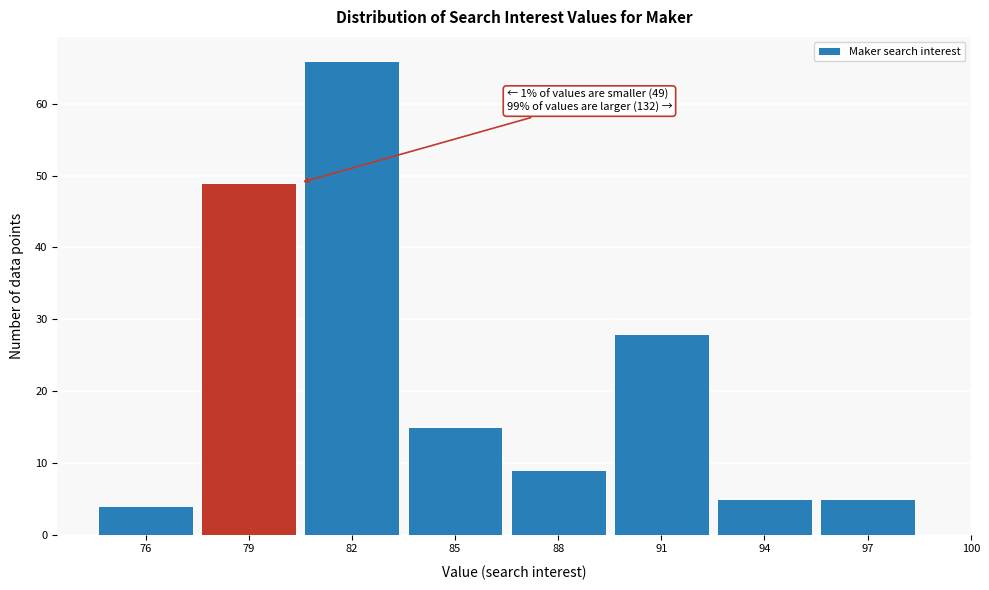

Reading left to right, transcribe all the data shown in this chart.

4	49	66	15	9	28	5	5